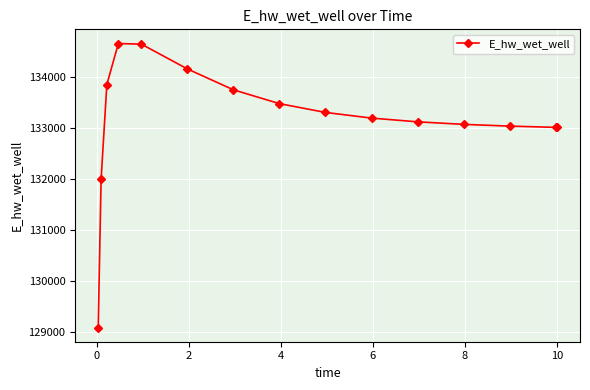

What is the value of the 5th point from the left?

134642.4